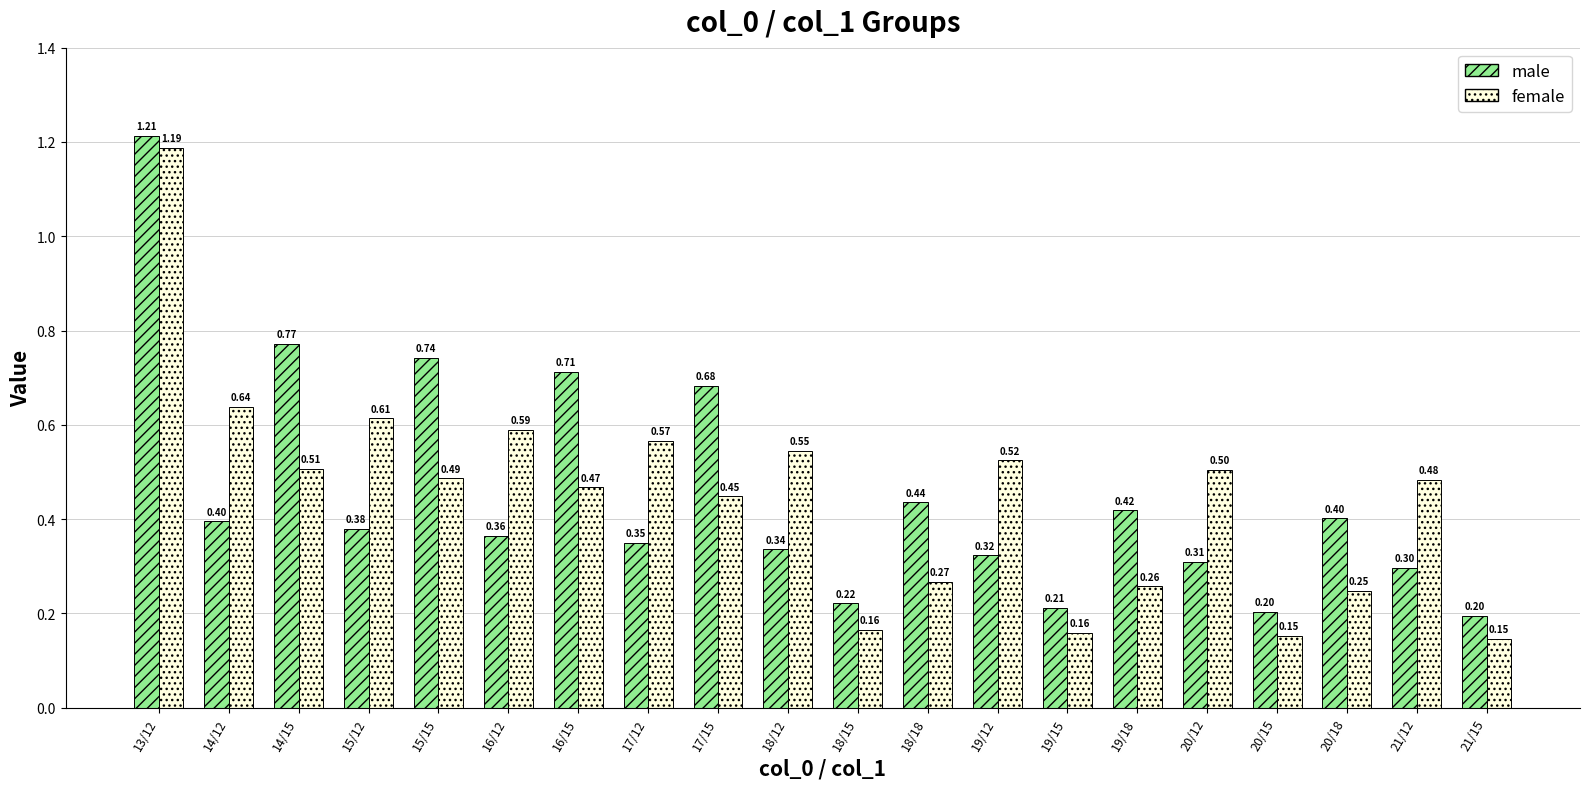

How many female values are between 0 and 1?

19